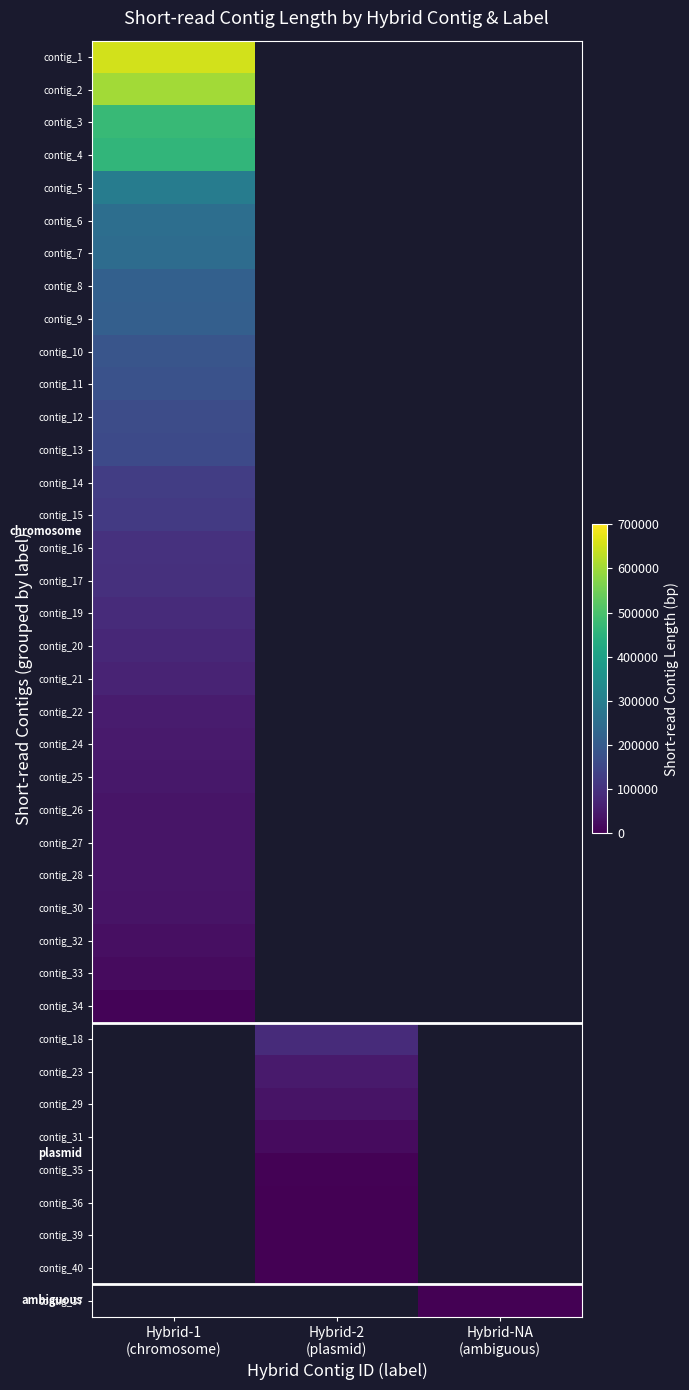

List the labels in order of contig_14 value, smallest first.

Hybrid-1 (chromosome), Hybrid-2 (plasmid), Hybrid-NA (ambiguous)